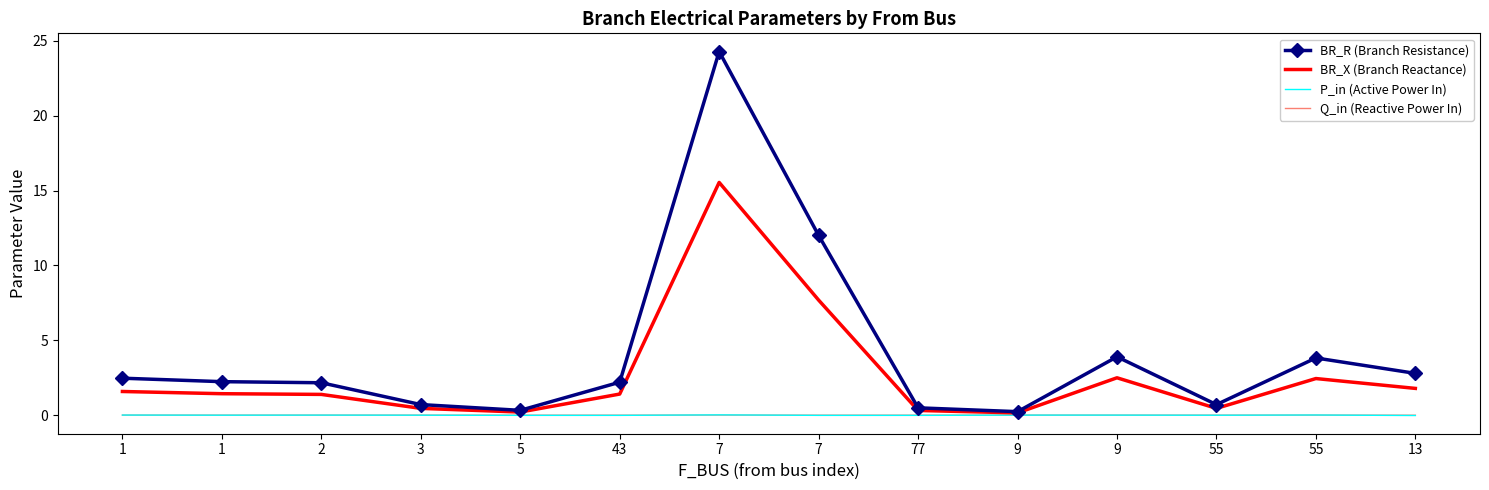

What are all the series names shown in the legend?

BR_R (Branch Resistance), BR_X (Branch Reactance), P_in (Active Power In), Q_in (Reactive Power In)